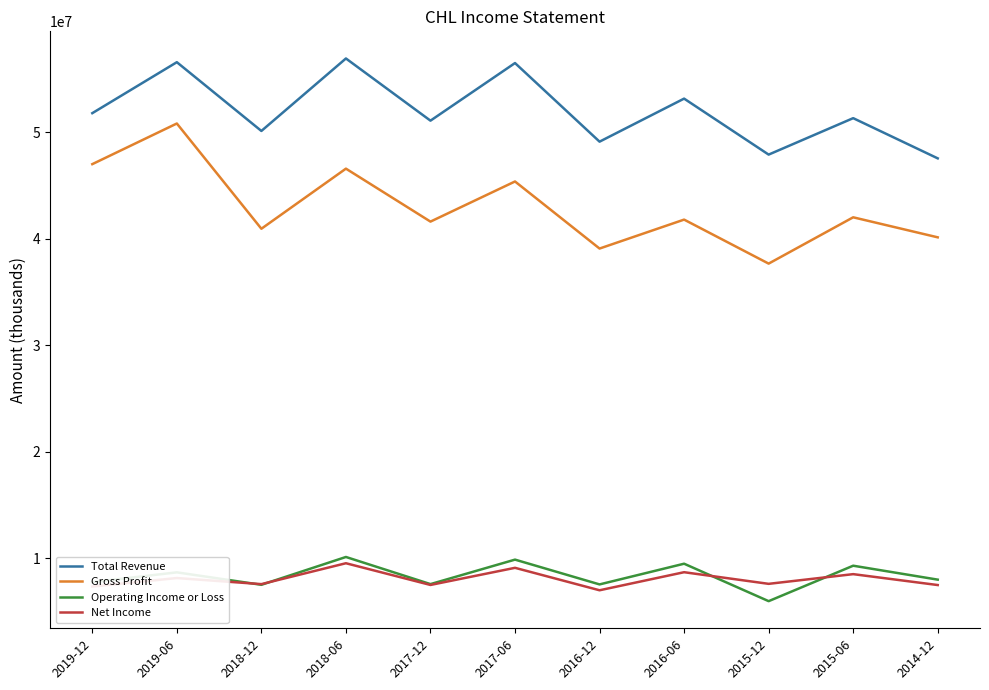

At which category does the chart reach its minimum across all series?

2015-12